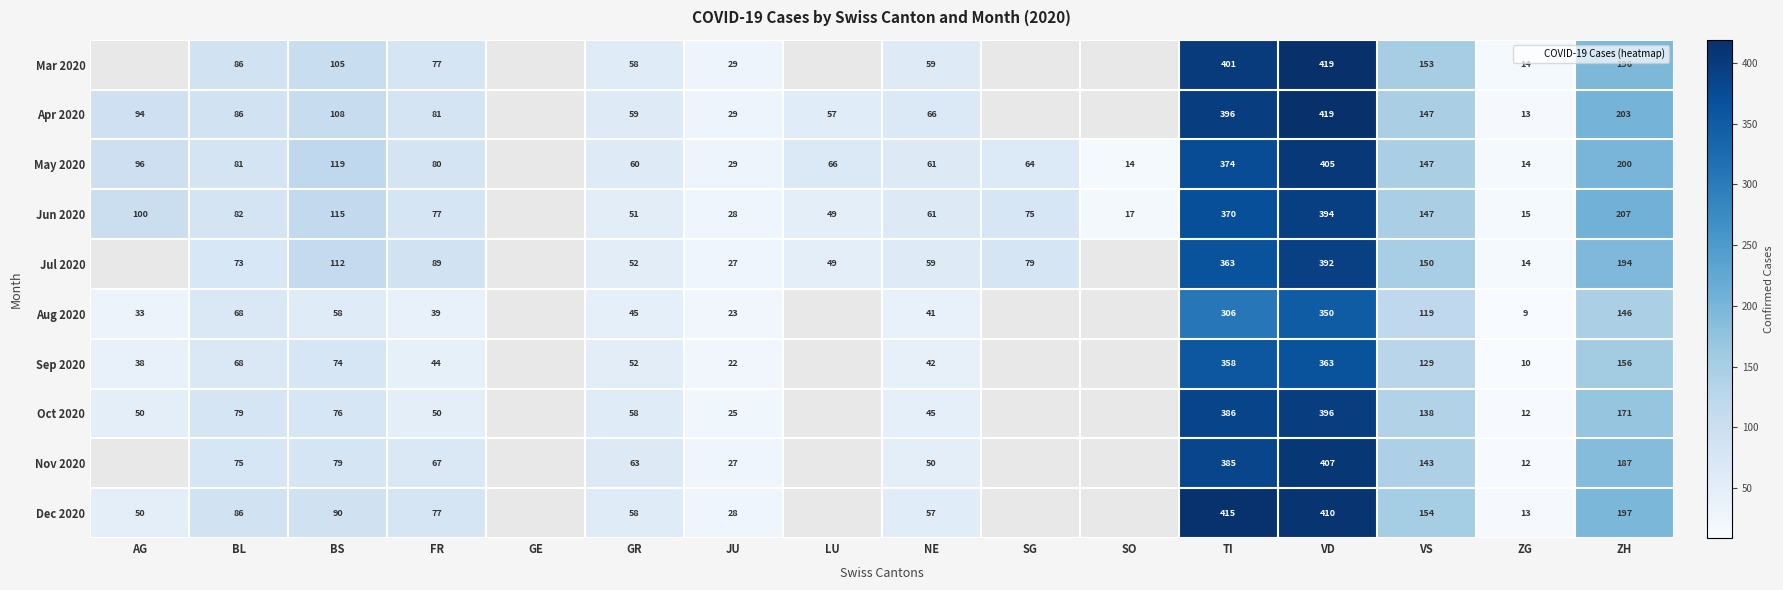

Between SG and VS, which is larger?

VS